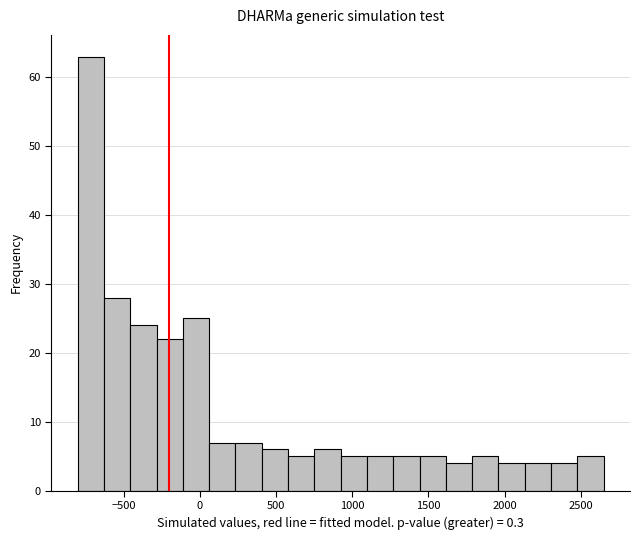

Read against the x-axis, roughly where is the centre of the tallest bar?

-700